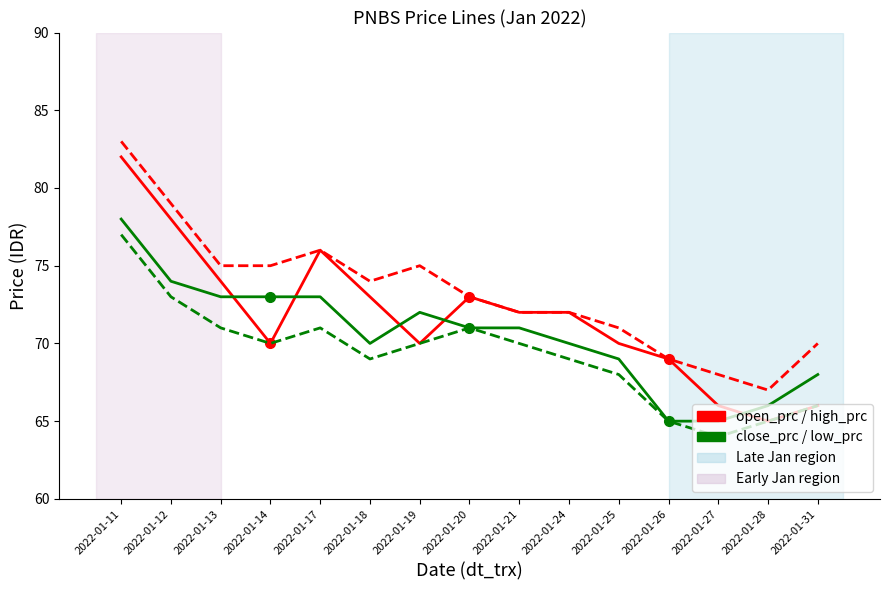

At which category does the chart reach its peak across all series?

2022-01-11